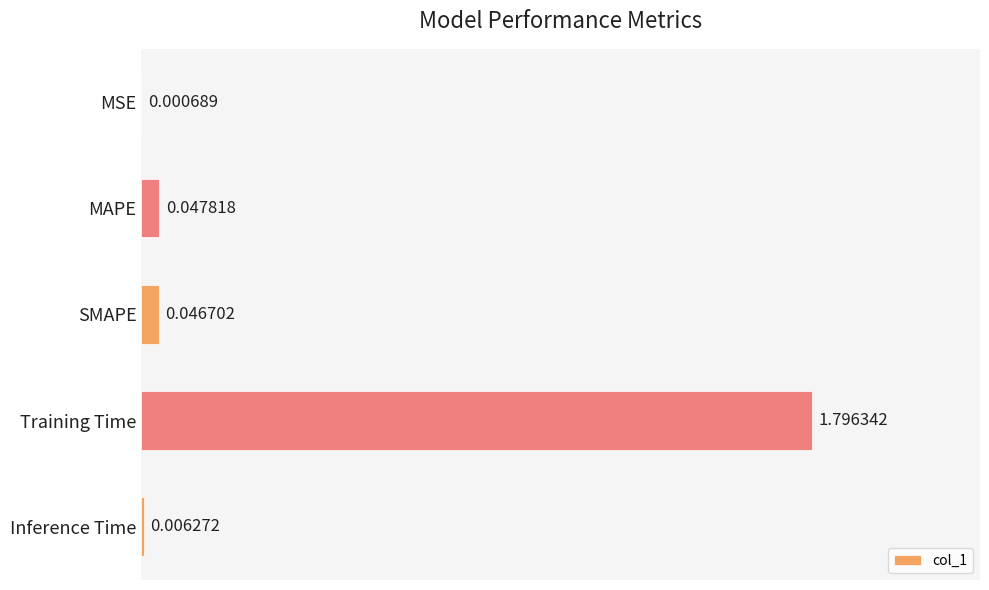

Are the bars grouped side by side (vs. stacked)?

No